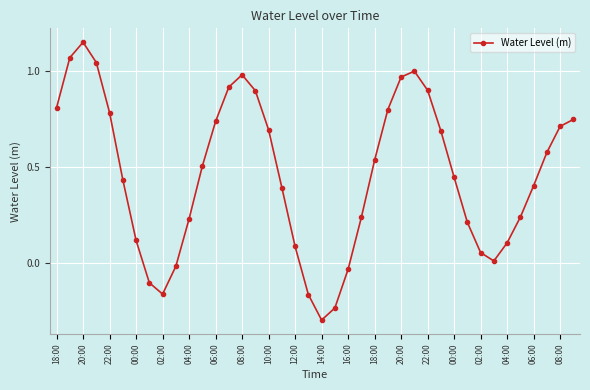

What is the difference between the maximum and minimum values?

1.4